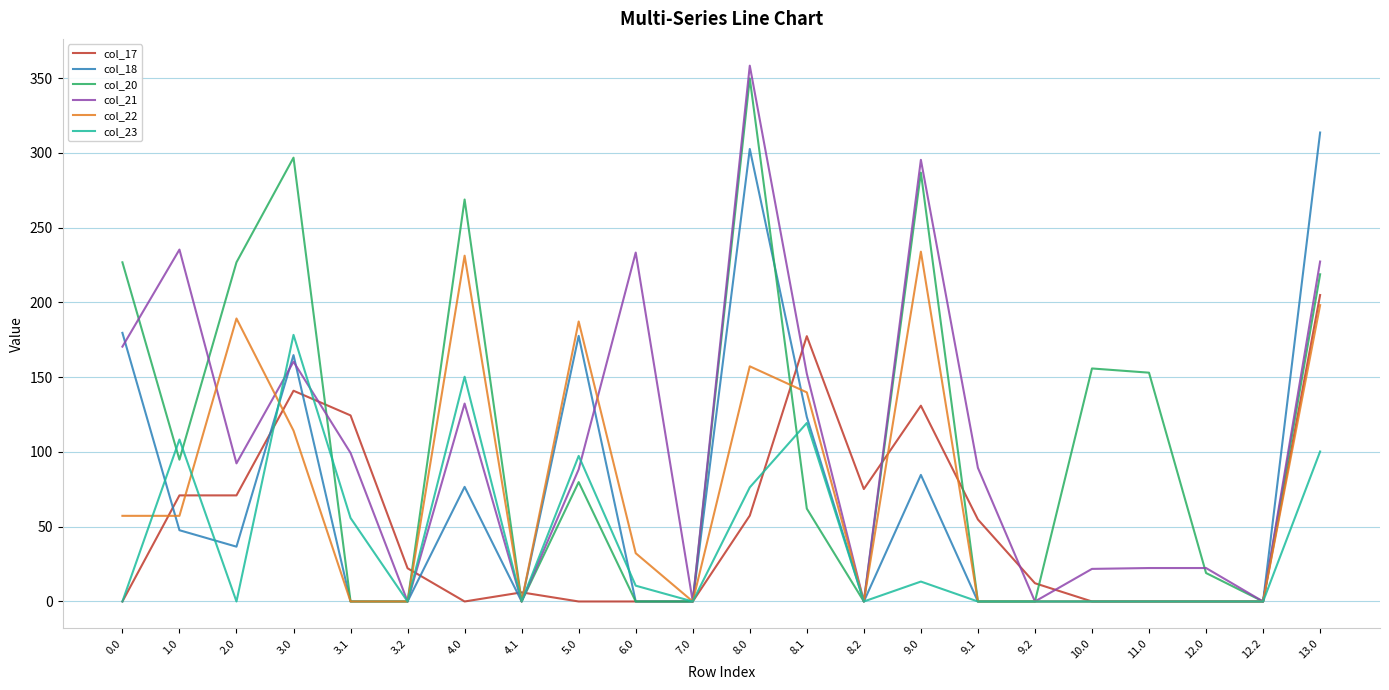

Where do col_22 and col_17 first cross each other?

0.0 and 1.0